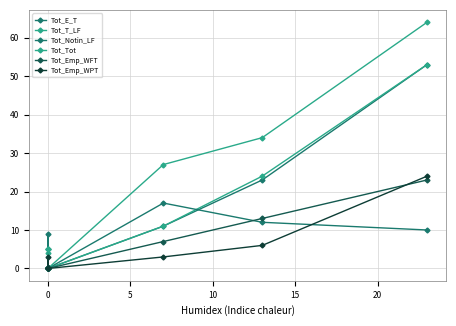

At how many categories does at least one series exceed 27?

2